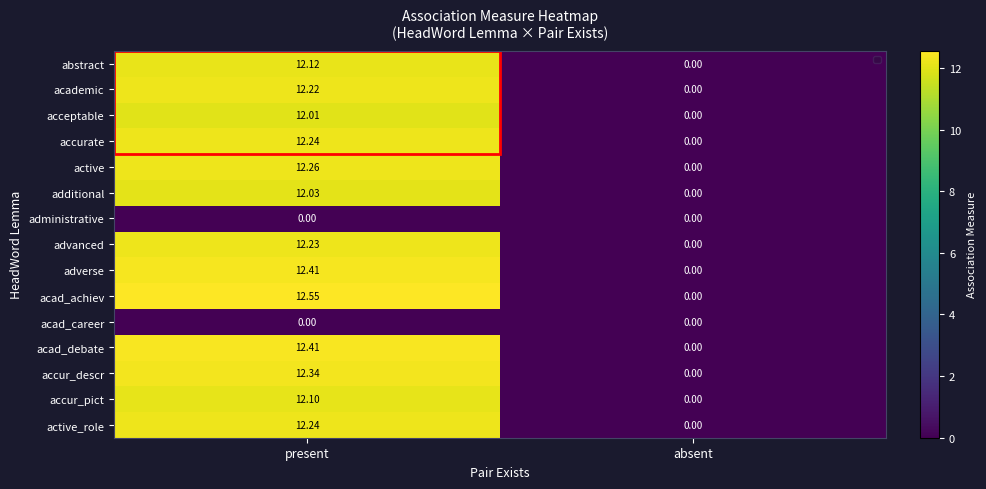

At which label is academic closest to 6?

absent